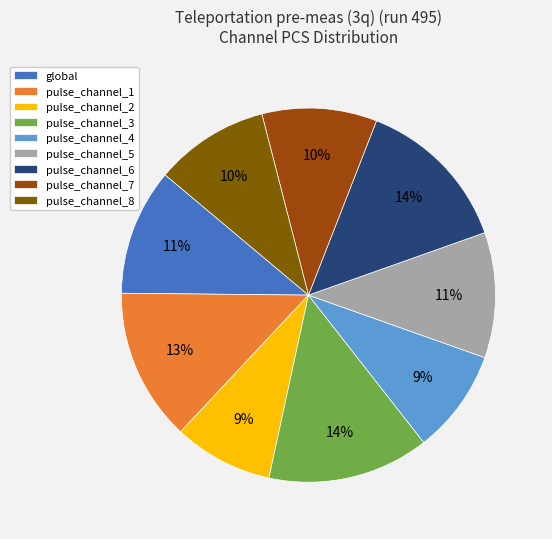

To the nearest percent, what is the difference between the largest and smallest slice percentages?

5%